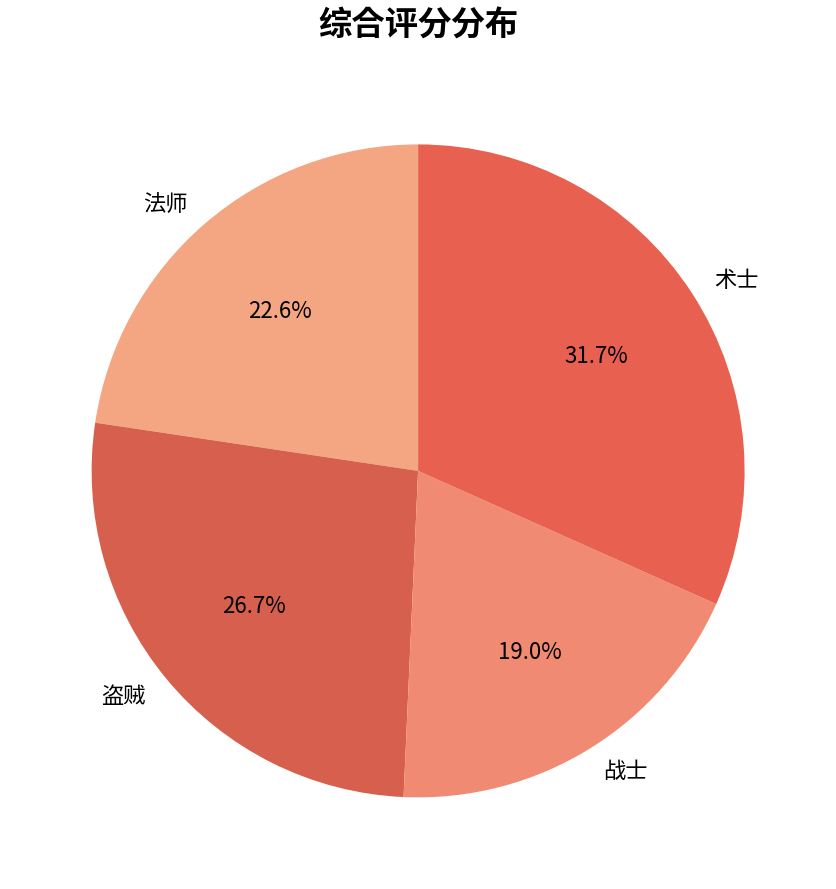

What is the ratio of the value at 术士 to the value at 盗贼?

1.2